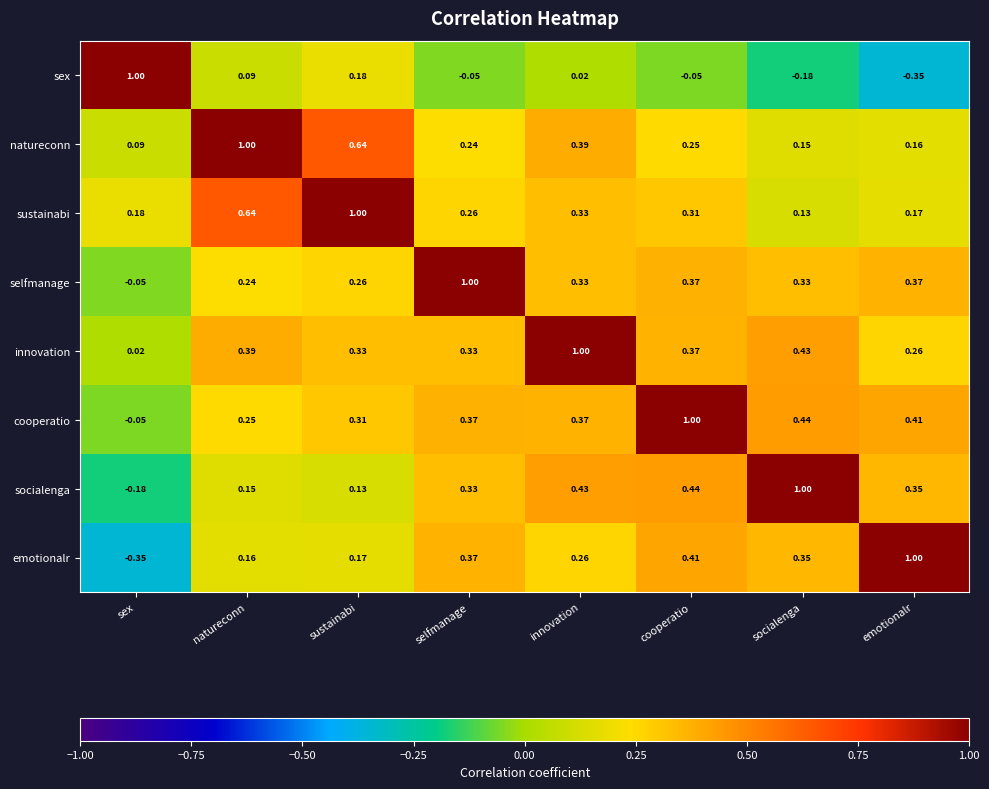

What is the difference between the highest and lowest values at socialenga?

1.2